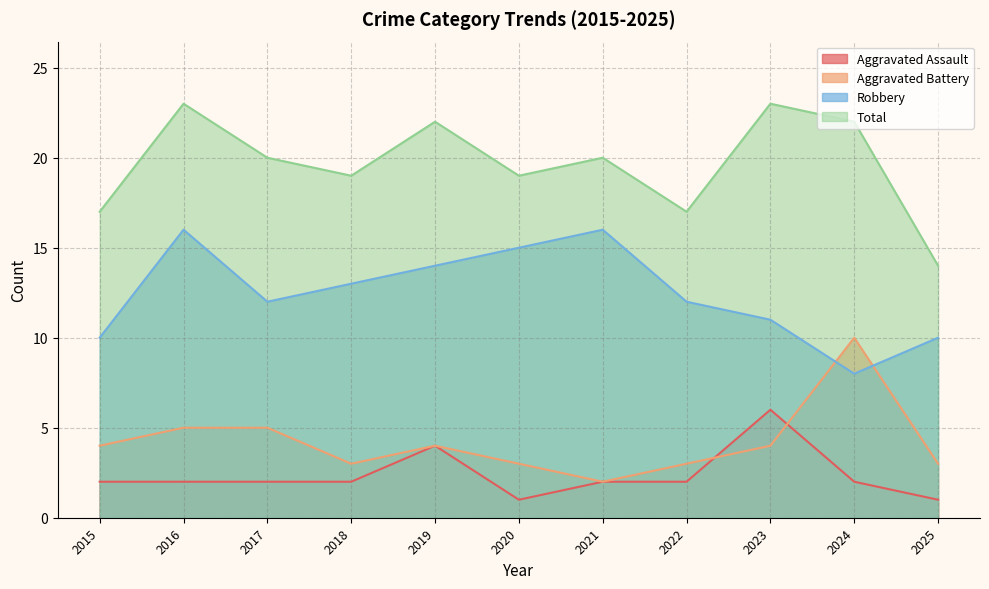

Reading left to right, extract all data points from this chart.

Aggravated Assault: 2	2	2	2	4	1	2	2	6	2	1
Aggravated Battery: 4	5	5	3	4	3	2	3	4	10	3
Robbery: 10	16	12	13	14	15	16	12	11	8	10
Total: 17	23	20	19	22	19	20	17	23	22	14